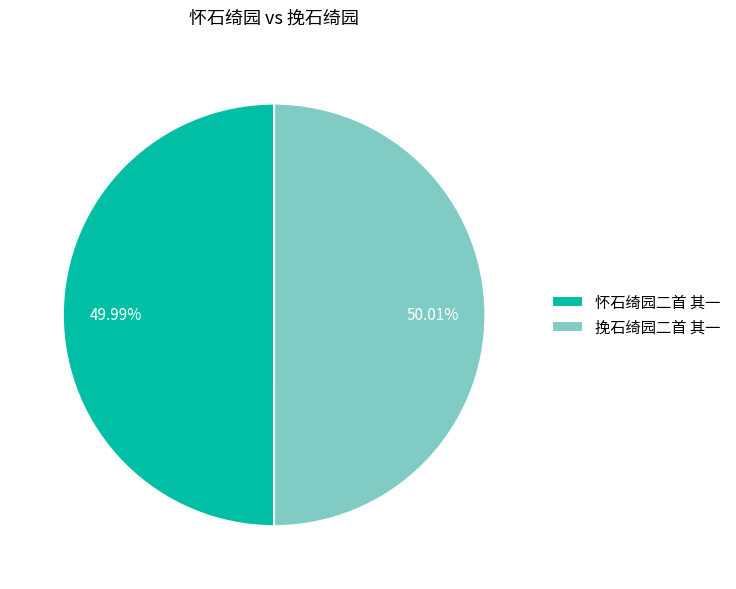

To the nearest percent, what percentage of the pie is 怀石绮园二首 其一?

50%